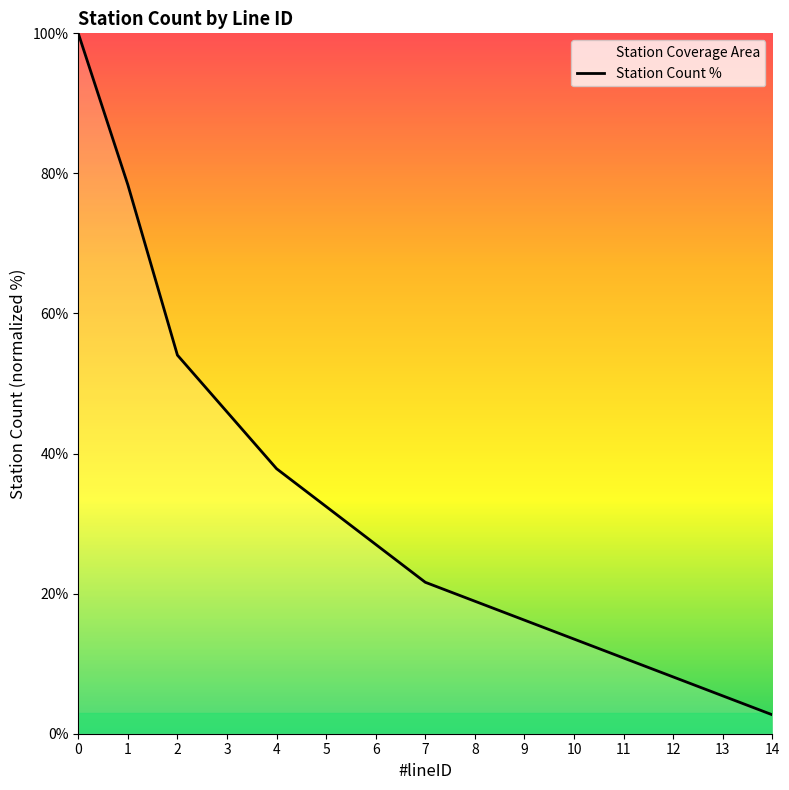

How many categories are shown in the chart?

15